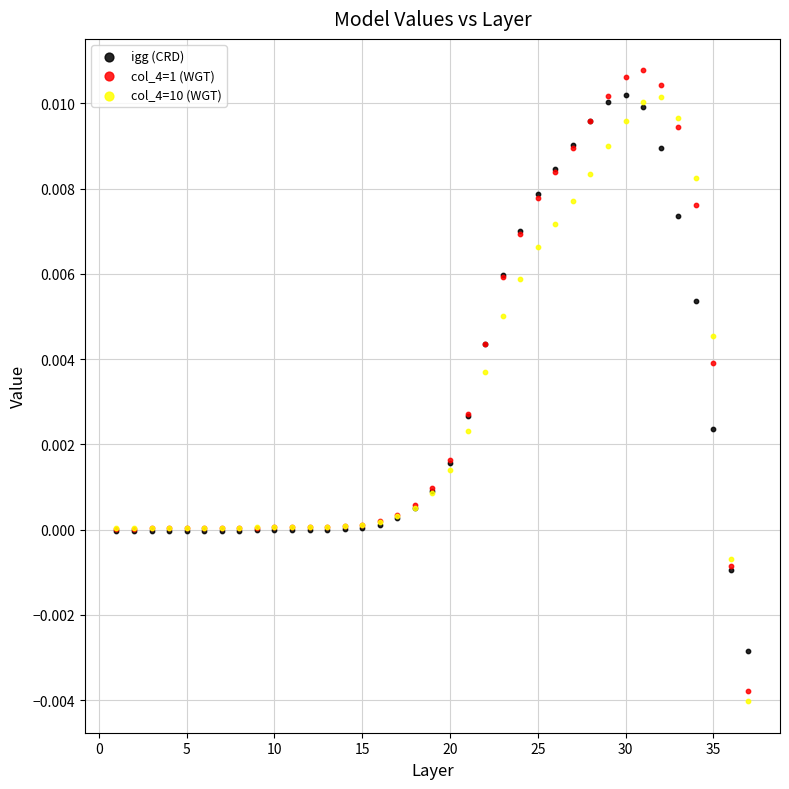

Which series reaches the minimum Y coordinate?

col_4=10 (WGT)